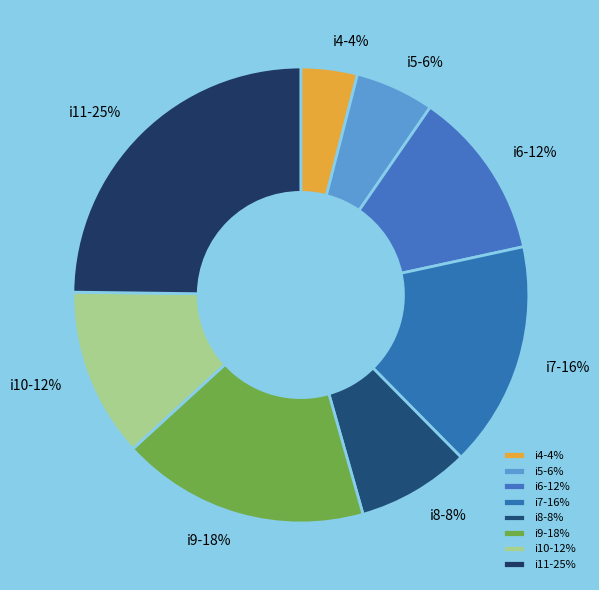

Which slice is the smallest?

i4